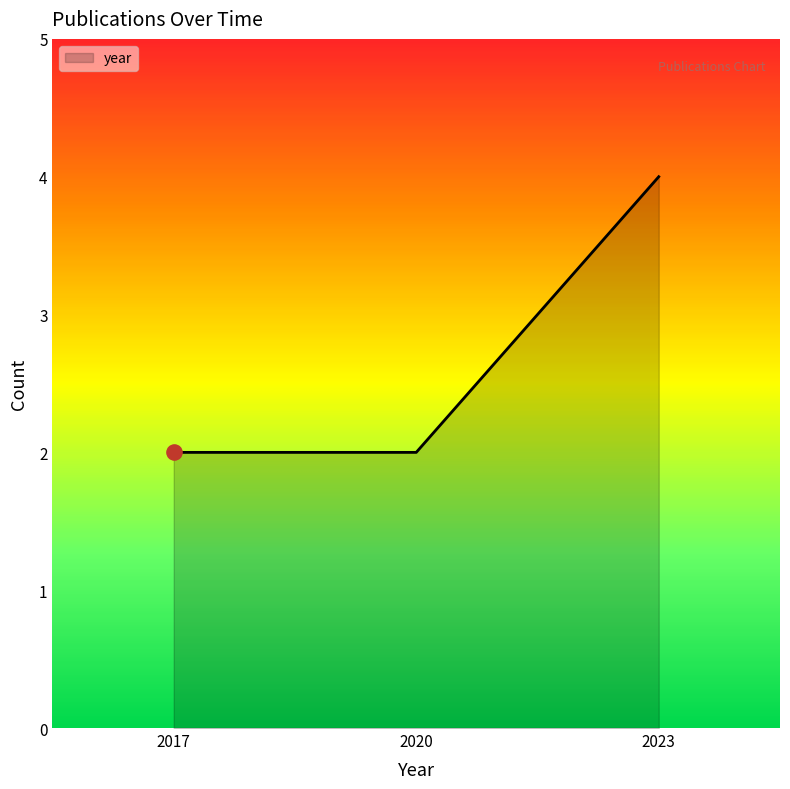

Which has a higher value, 2020 or 2023?

2023